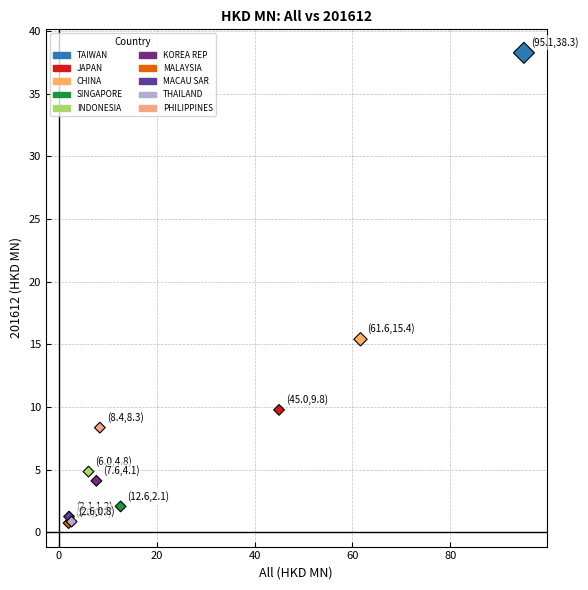

What Y value in the scatter plot is closest to 19?

15.4